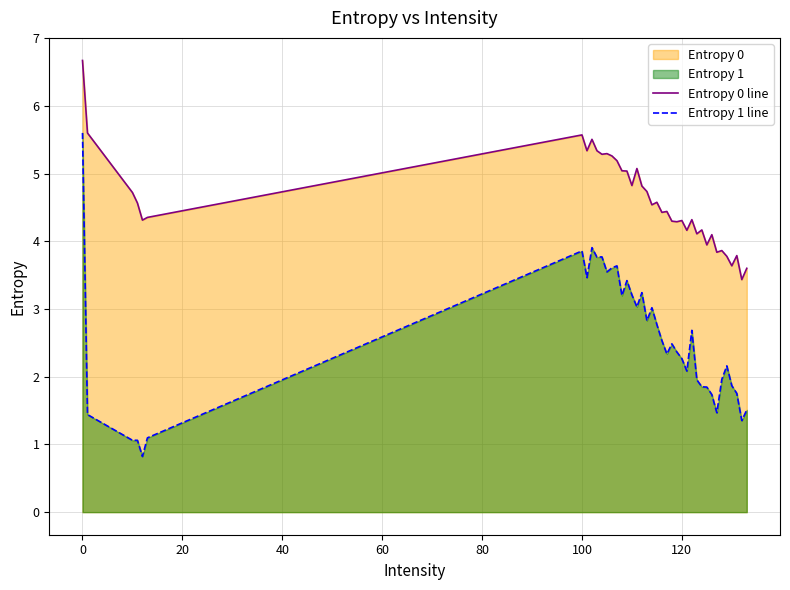

List the series in order of their peak value, lowest first.

Entropy 1 line, Entropy 0 line